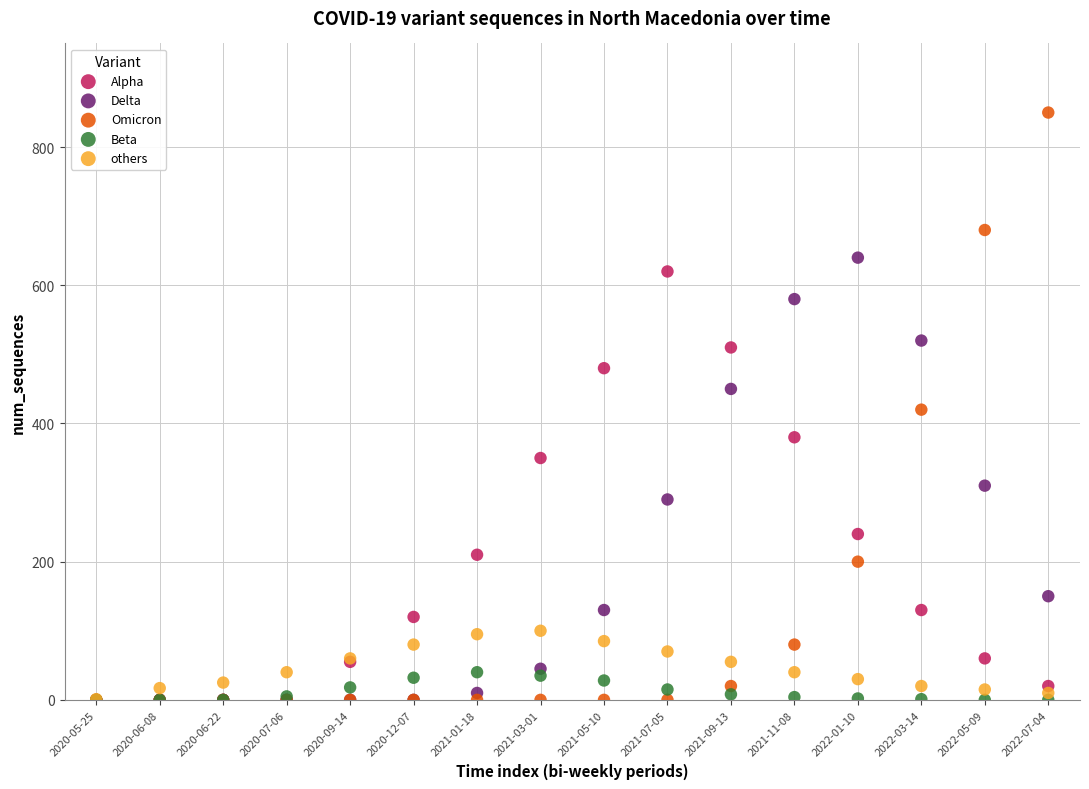

What are all the series names shown in the legend?

Alpha, Delta, Omicron, Beta, others